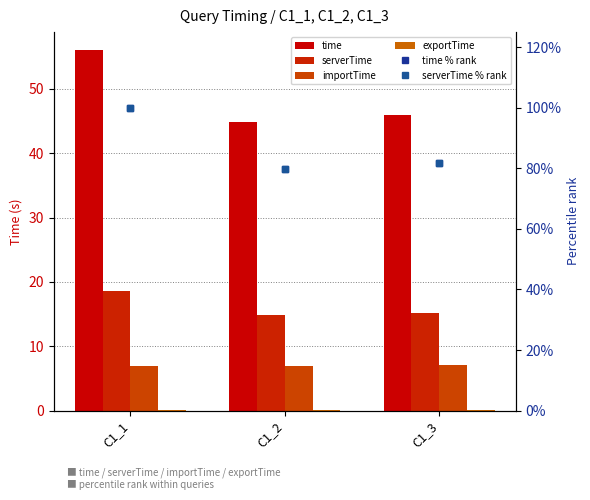

Read the time % rank value at C1_1.

100.0